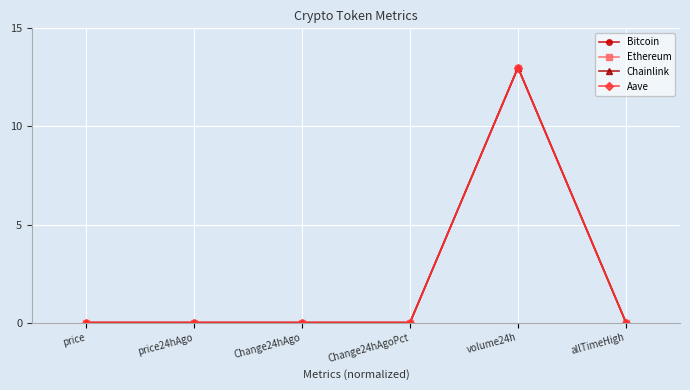

Does the chart have visible grid lines?

Yes